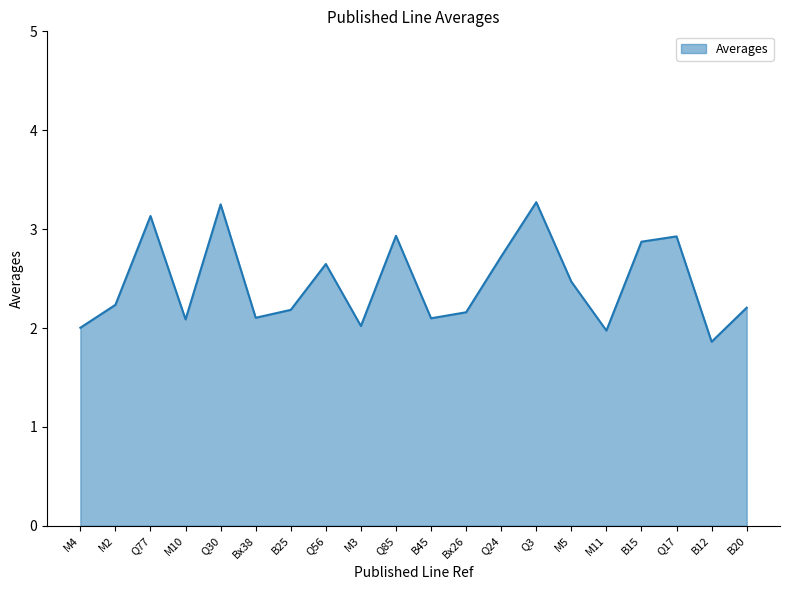

What position from the right is Q24?

8